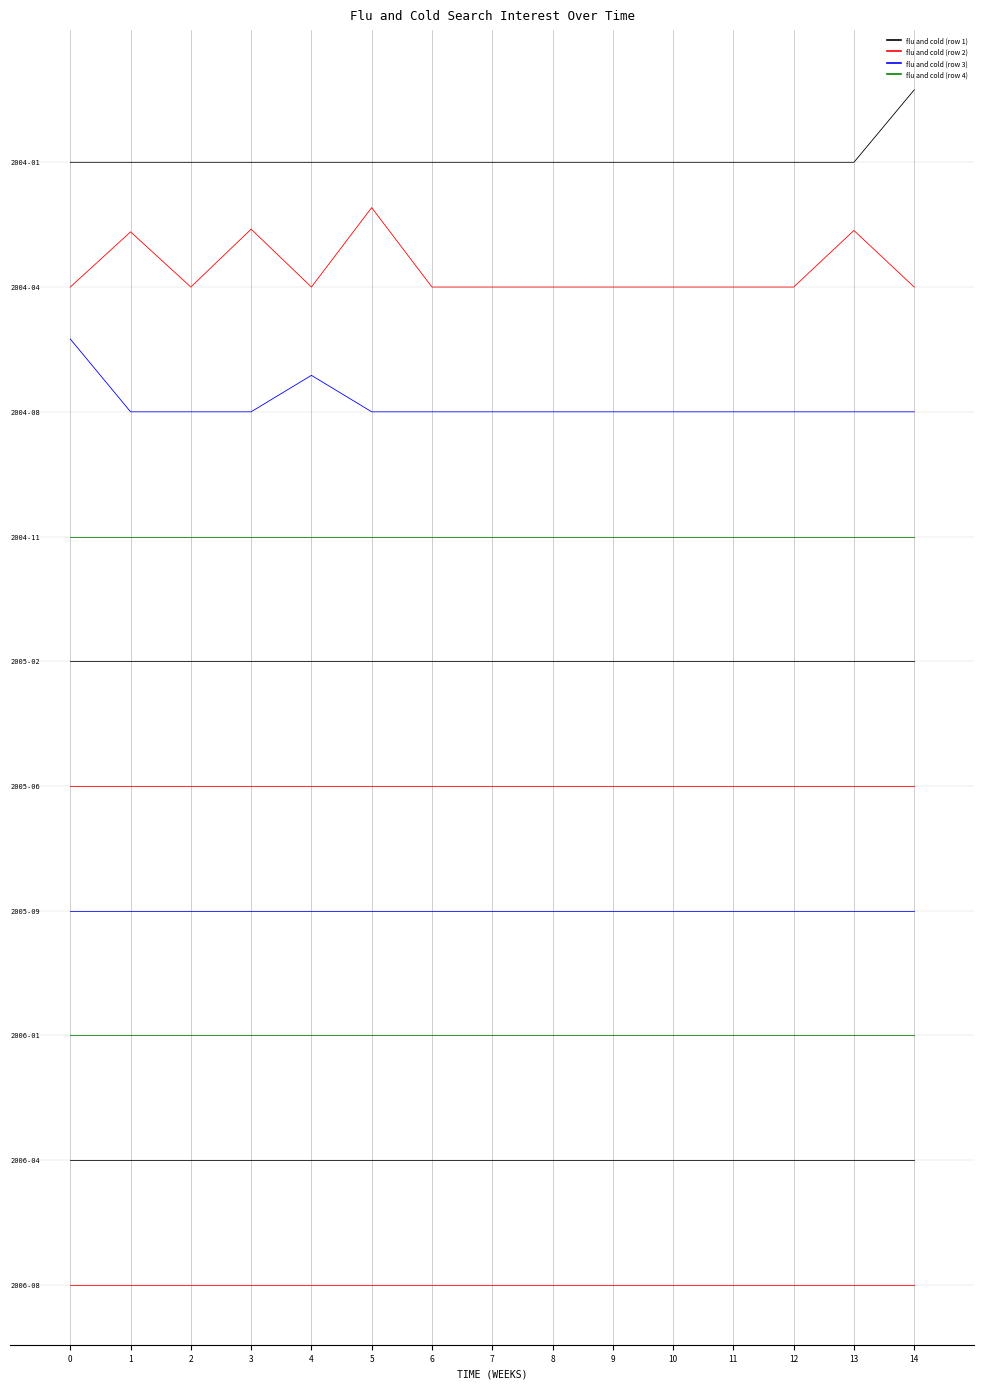

What is the maximum value shown in the chart?

95808.7